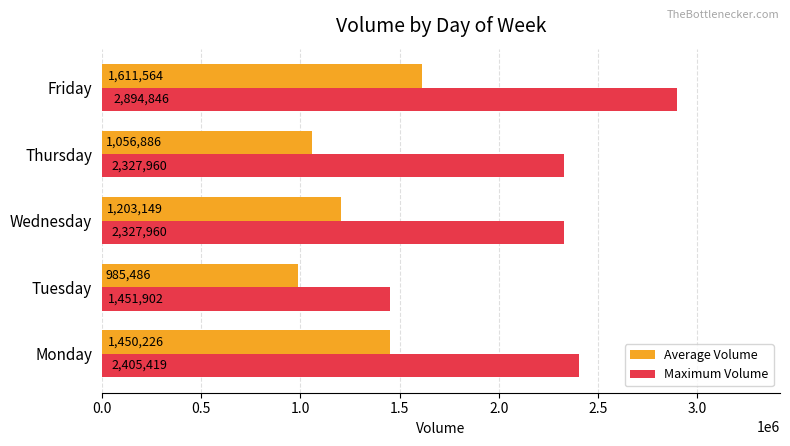

Which series has the widest spread of values?

Maximum Volume